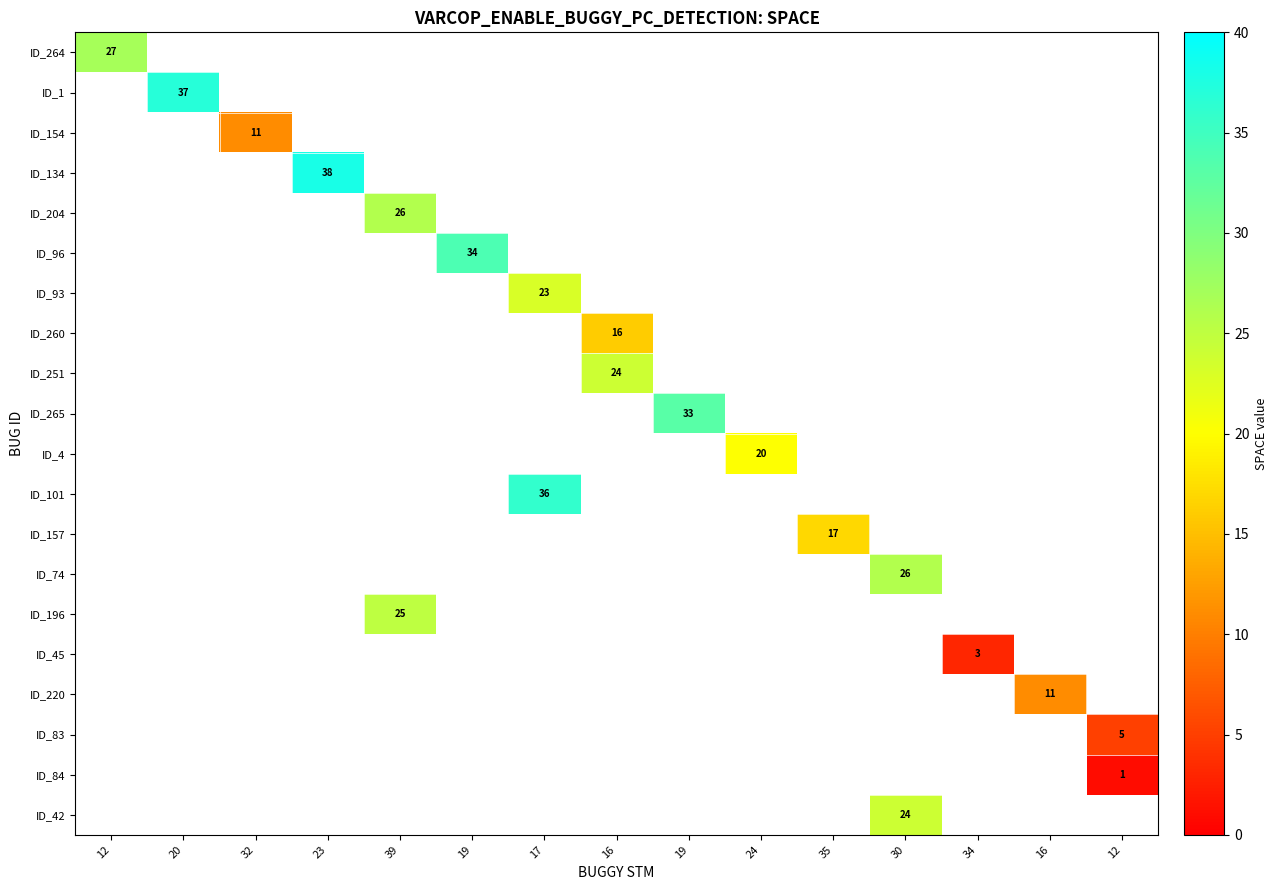

How many categories are shown in the chart?

15